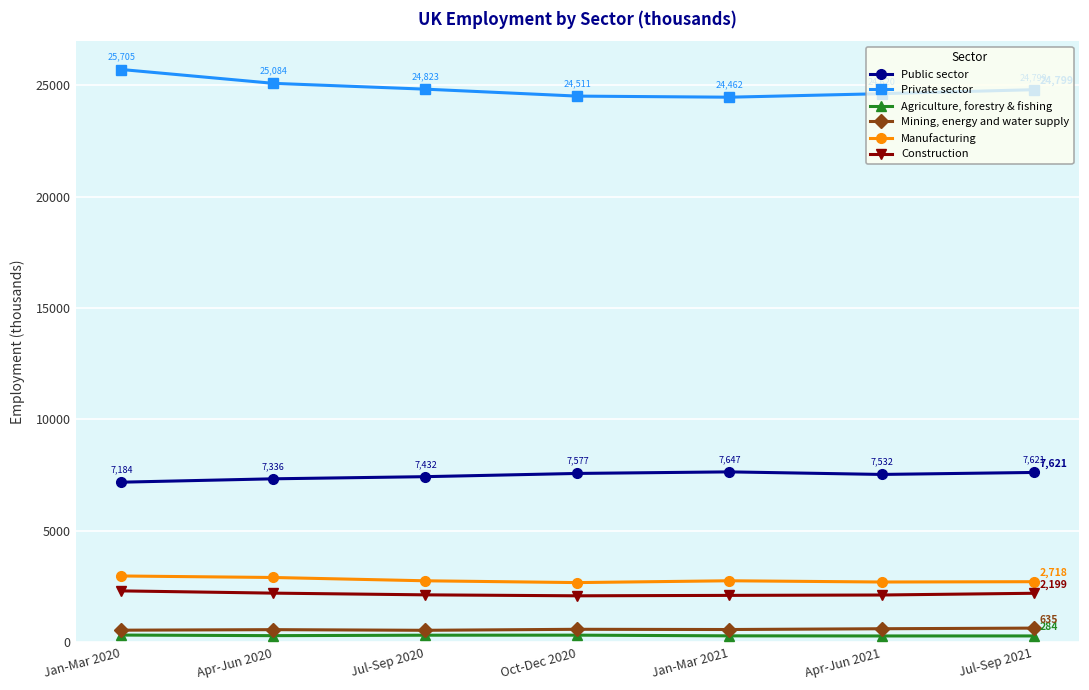

How many lines are shown in the chart?

6